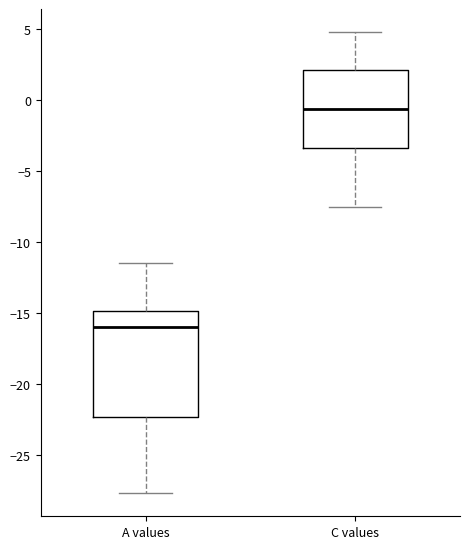

Comparing the boxes themselves (not the whiskers), which one is the tallest?

A values